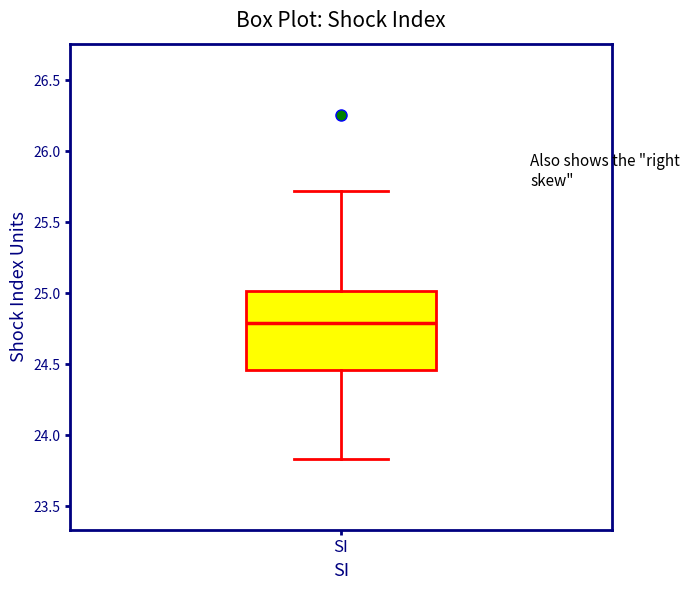

Where does the median line of the box for SI sit on the y-axis? The values are not printed on the chart, so give them approximately, as read against the axis.

24.80